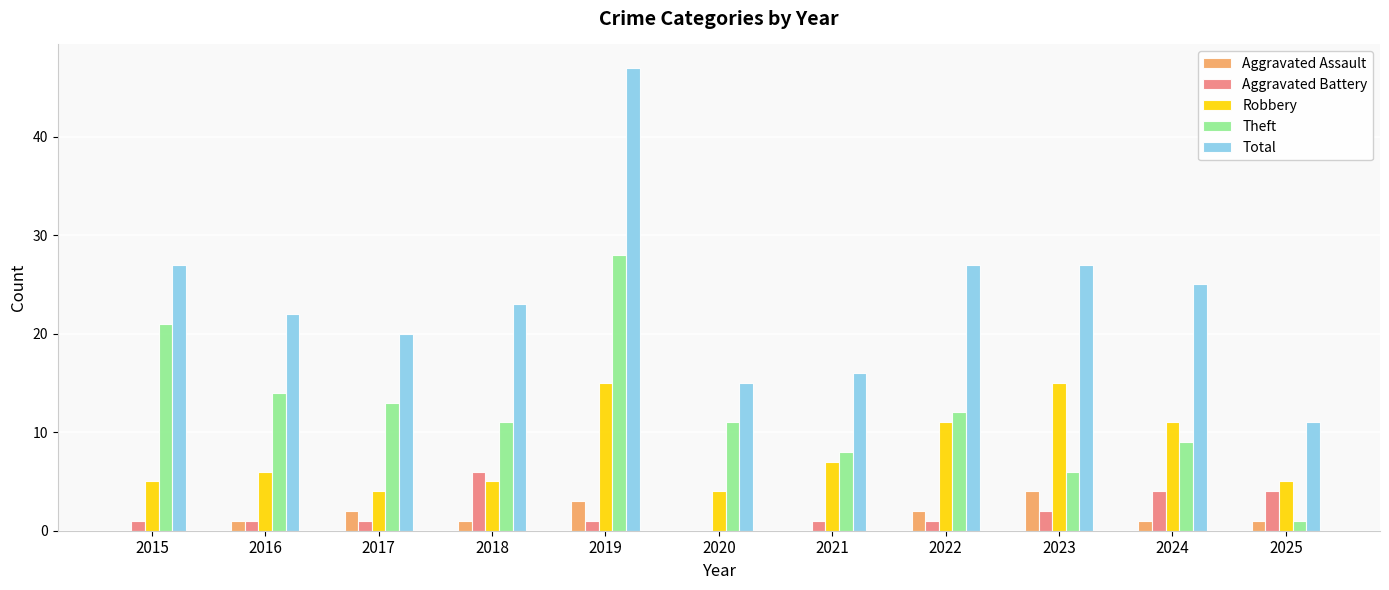

Which series has the largest total across all categories?

Total